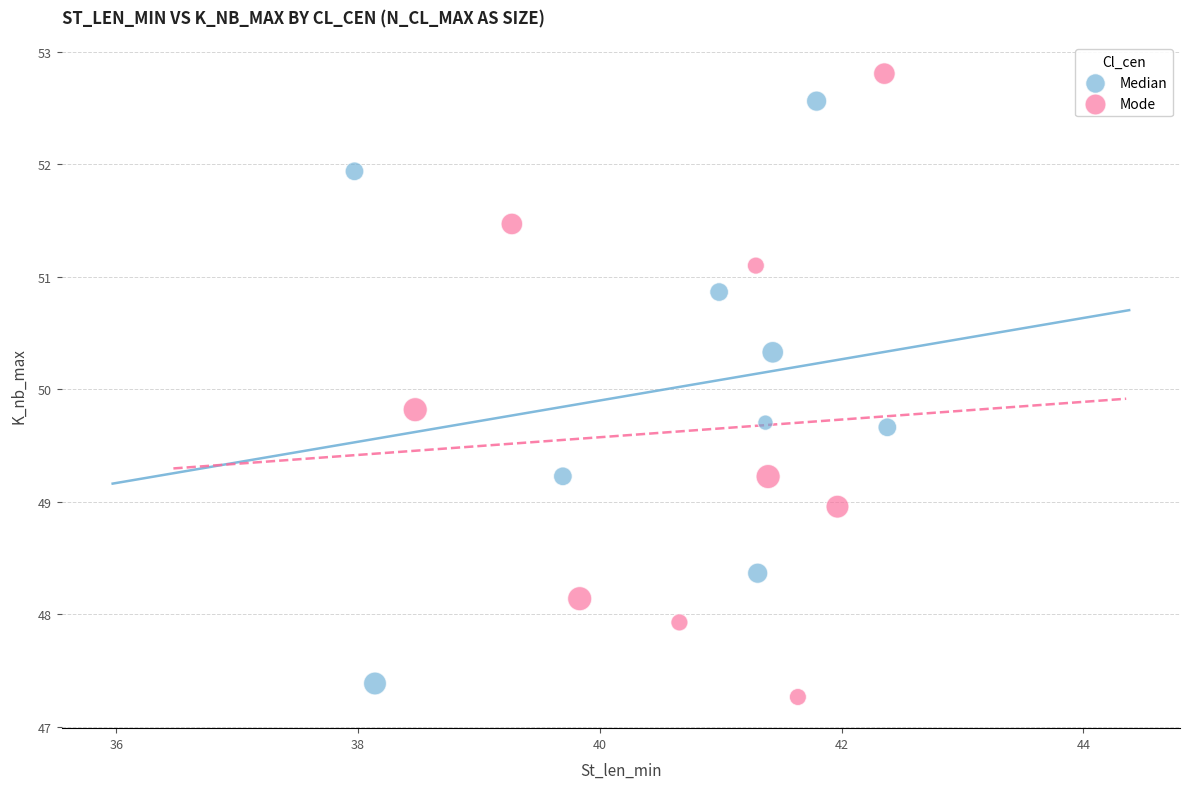

Which series contains the highest Y value?

Mode